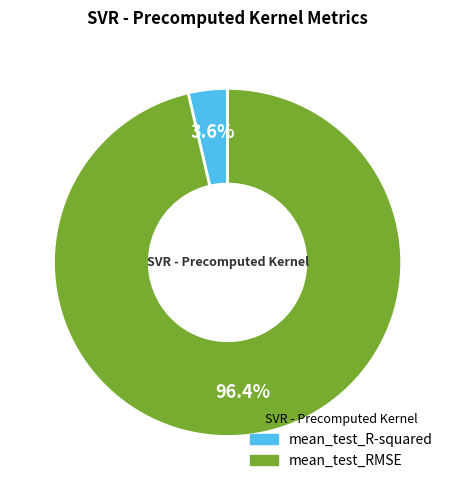

To the nearest percent, what is the difference between the mean_test_R-squared and mean_test_RMSE slice percentages?

93%